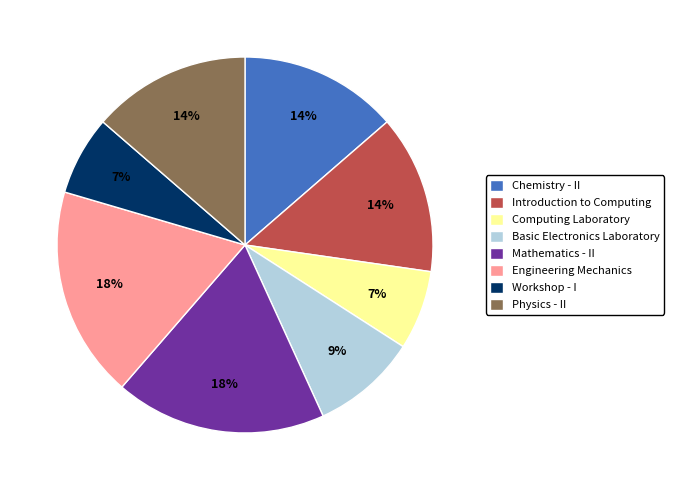

Is there any slice that represents more than half of the pie?

No